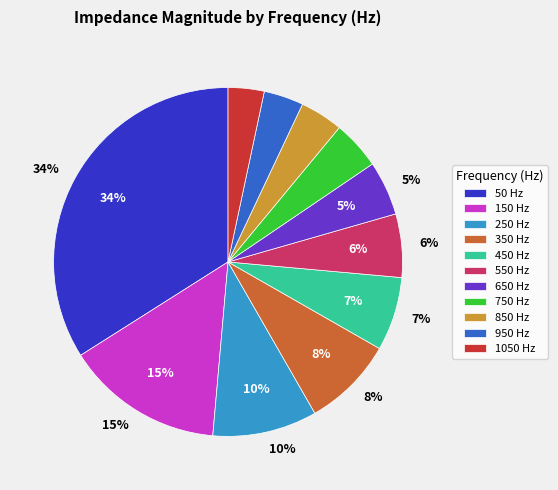

What is the smallest slice in the pie chart?

1050